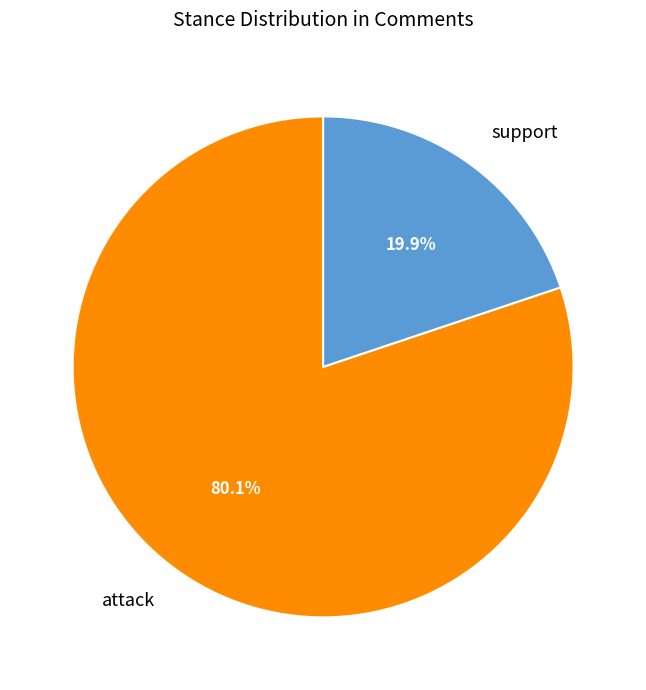

To the nearest percent, what is the difference between the support and attack slice percentages?

60%